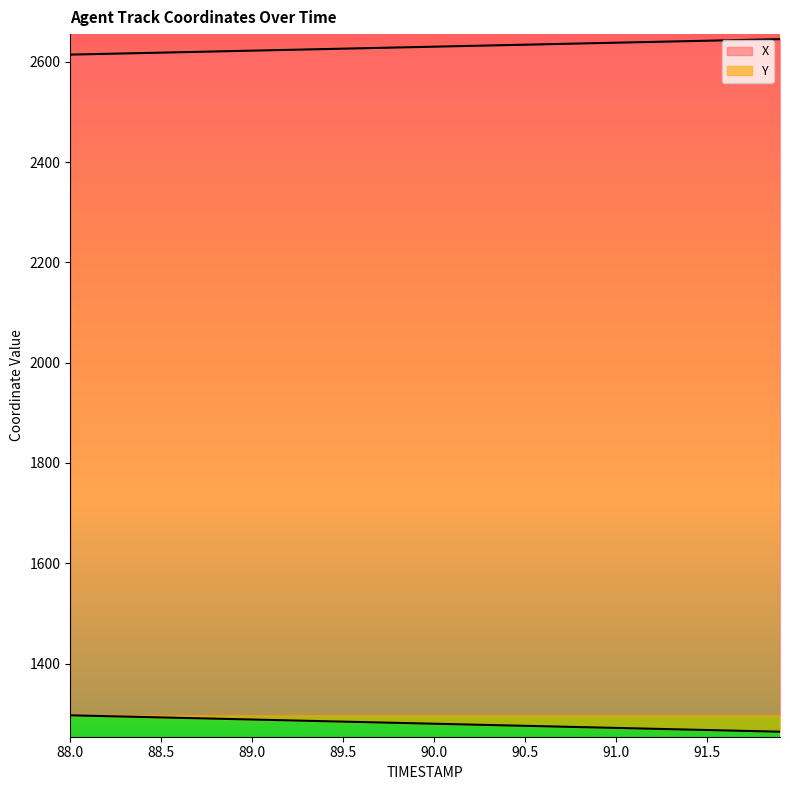

Where does the Y series first go above 1280?

88.0